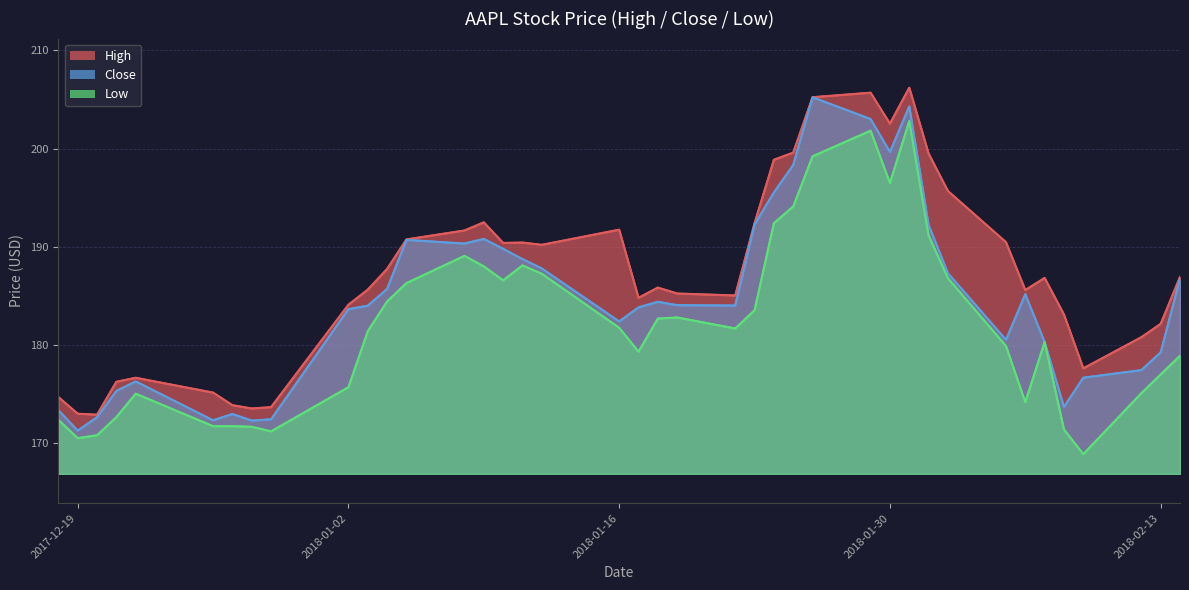

How many data points in Low are less than 181?

19